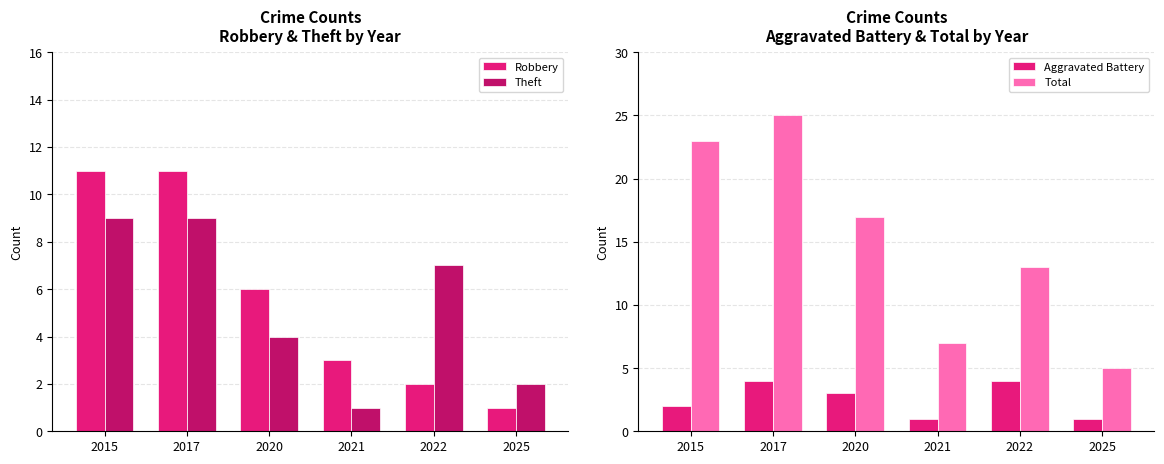

Reading left to right, transcribe all the data shown in this chart.

Robbery: 2015=11	2017=11	2020=6	2021=3	2022=2	2025=1
Theft: 2015=9	2017=9	2020=4	2021=1	2022=7	2025=2
Aggravated Battery: 2015=2	2017=4	2020=3	2021=1	2022=4	2025=1
Total: 2015=23	2017=25	2020=17	2021=7	2022=13	2025=5